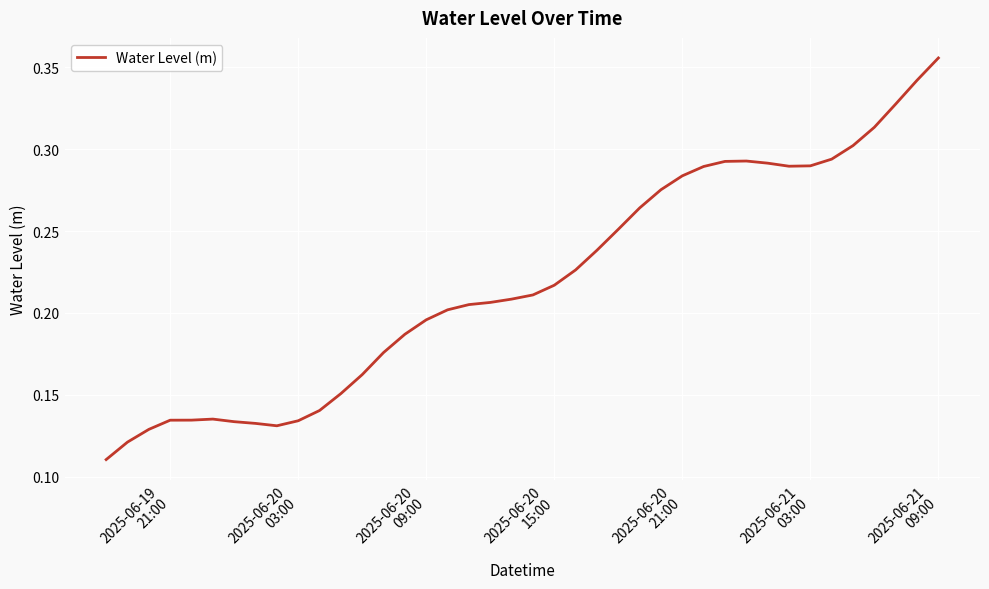

How many lines are shown in the chart?

1